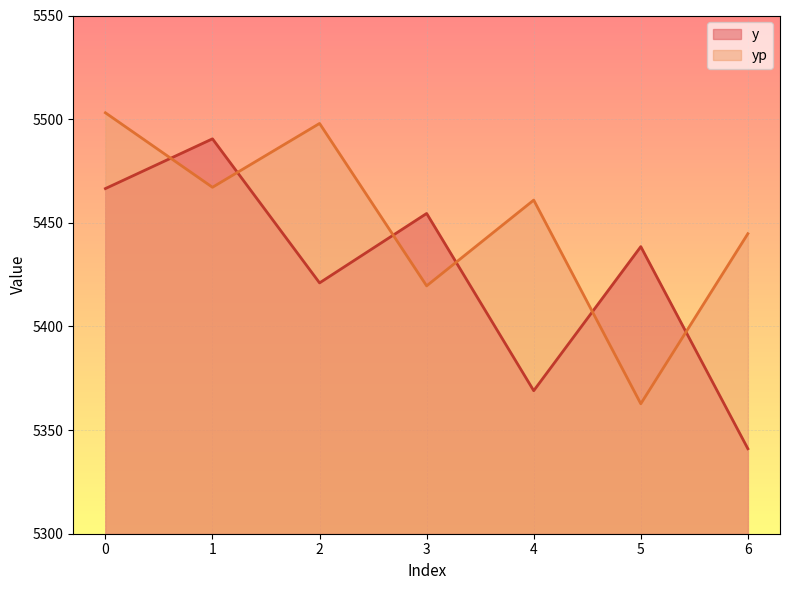

Reading right to left, what are all the values shown in this chart?

y: 6=5341.0	5=5438.5	4=5369.0	3=5454.5	2=5421.0	1=5490.5	0=5466.5
yp: 6=5444.7	5=5362.7	4=5460.9	3=5419.6	2=5497.9	1=5467.1	0=5503.1